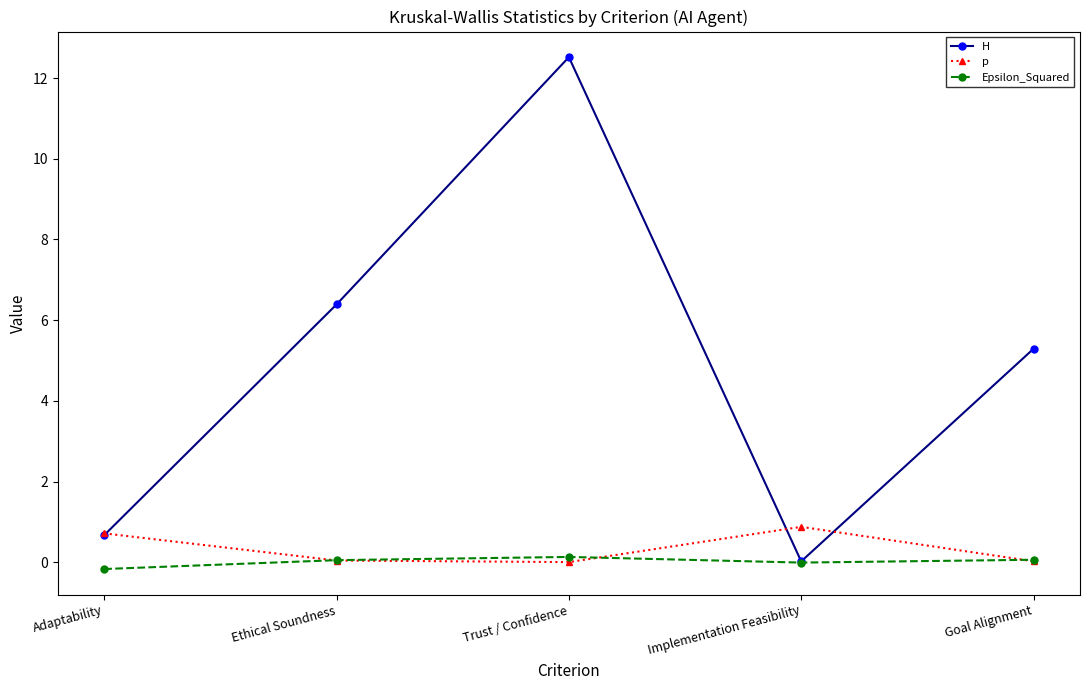

What is the sum of the p values at Goal Alignment and Adaptability?

0.7